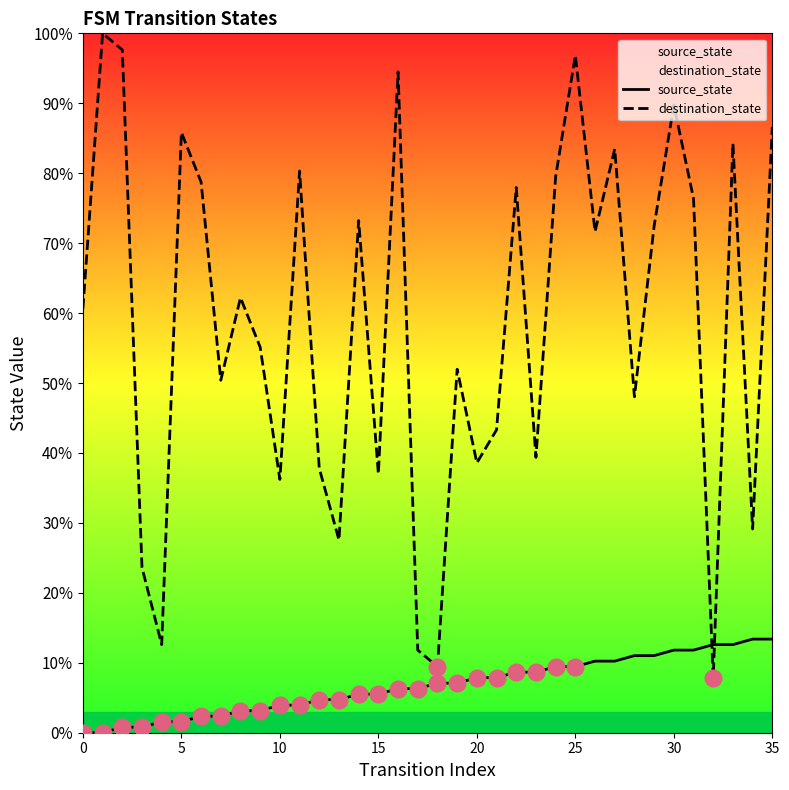

At which label is destination_state closest to 53?

19